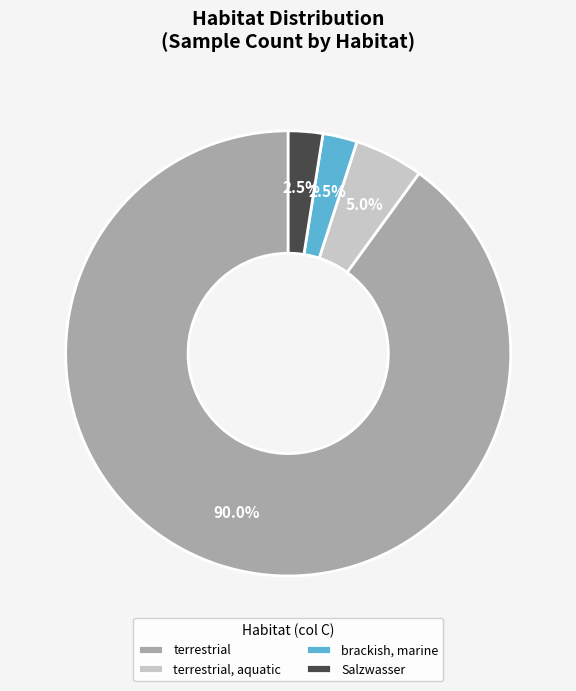

Approximately how many times larger is the value at brackish, marine compared to terrestrial?

0.0